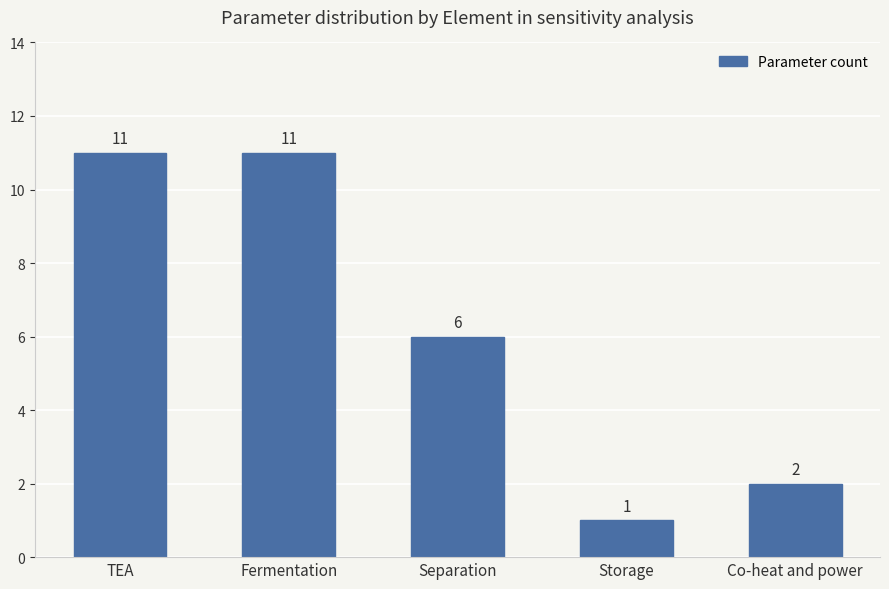

What is the minimum value shown in the chart?

1